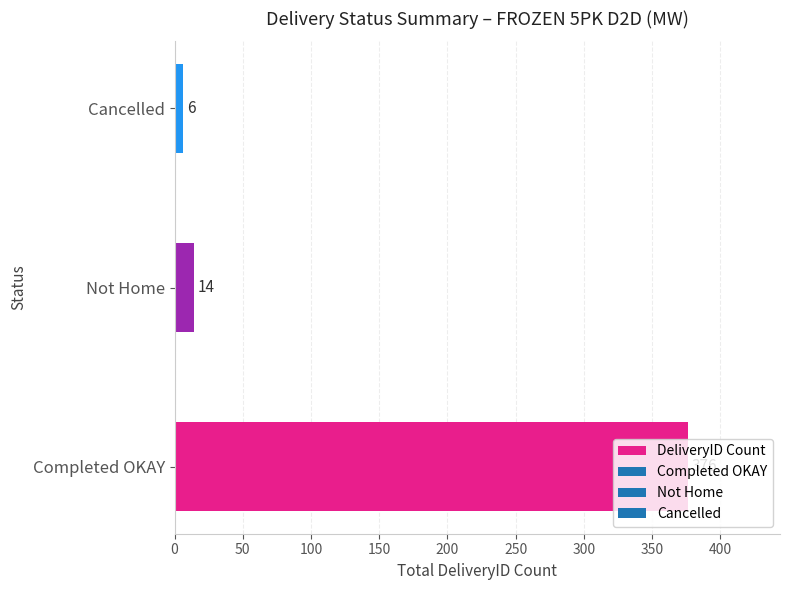

Does the chart contain stacked bars?

No